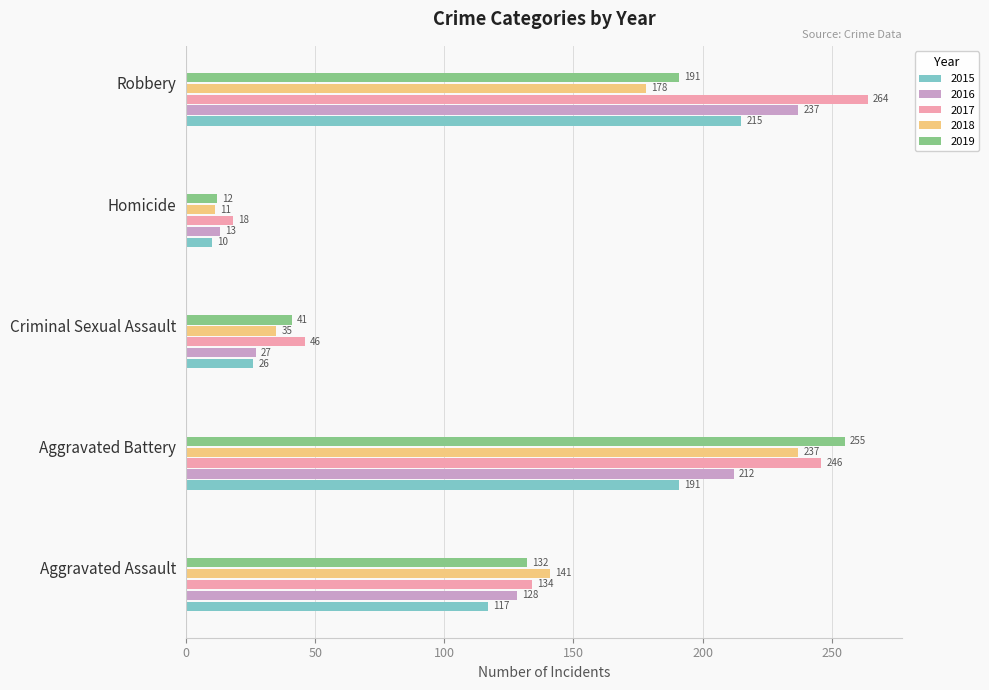

Which series has the largest total across all categories?

2017